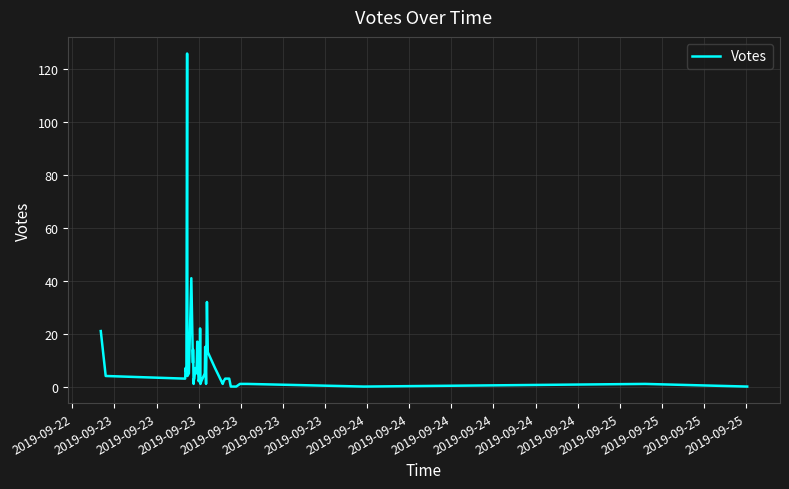

What is the maximum value shown in the chart?

126